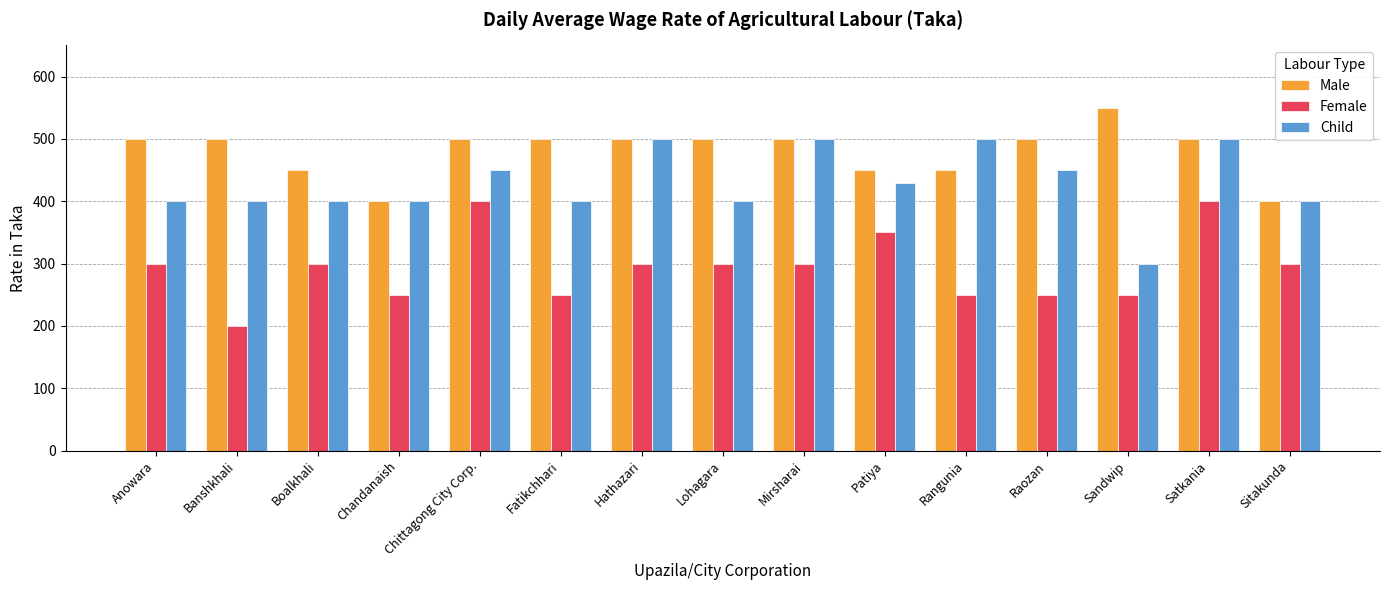

Read the Child value at Banshkhali, to the nearest 50.

400